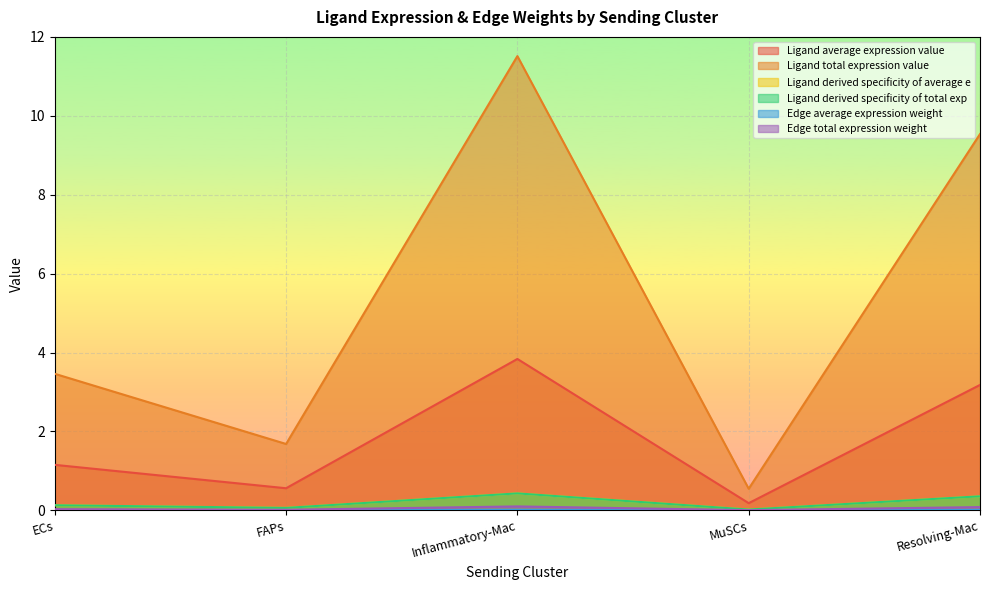

What is the label of the 2nd point from the left?

FAPs